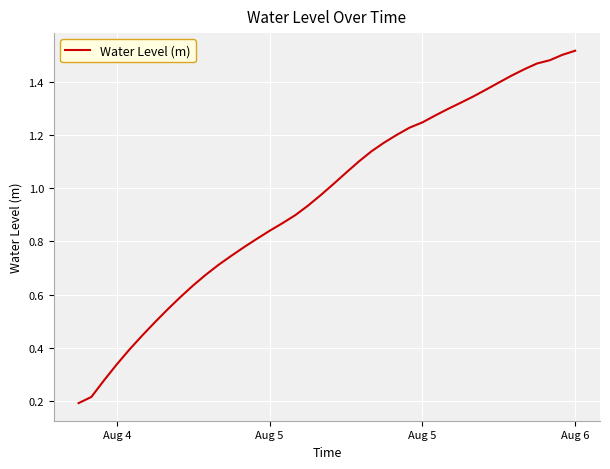

Which category has the lowest value across all series?

Aug 4